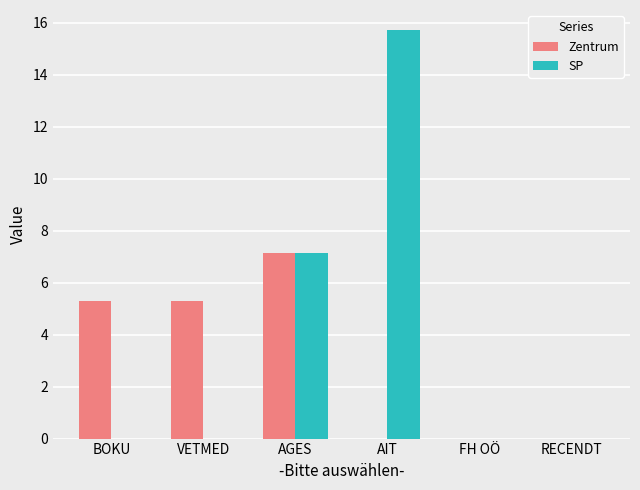

Reading left to right, list all the values displayed in this chart.

Zentrum: BOKU=5.3	VETMED=5.3	AGES=7.1	AIT=0.0	FH OÖ=0.0	RECENDT=0.0
SP: BOKU=0.0	VETMED=0.0	AGES=7.1	AIT=15.7	FH OÖ=0.0	RECENDT=0.0